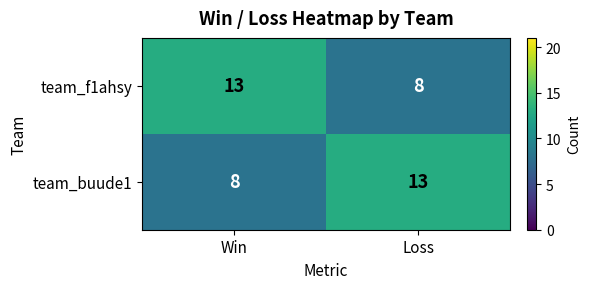

True or false: team_f1ahsy has a value of 8 at Loss.

True